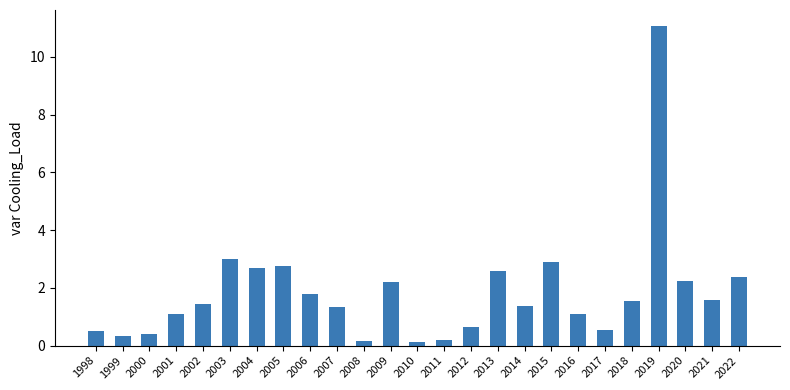

What is the difference between the maximum and minimum values?

11.0